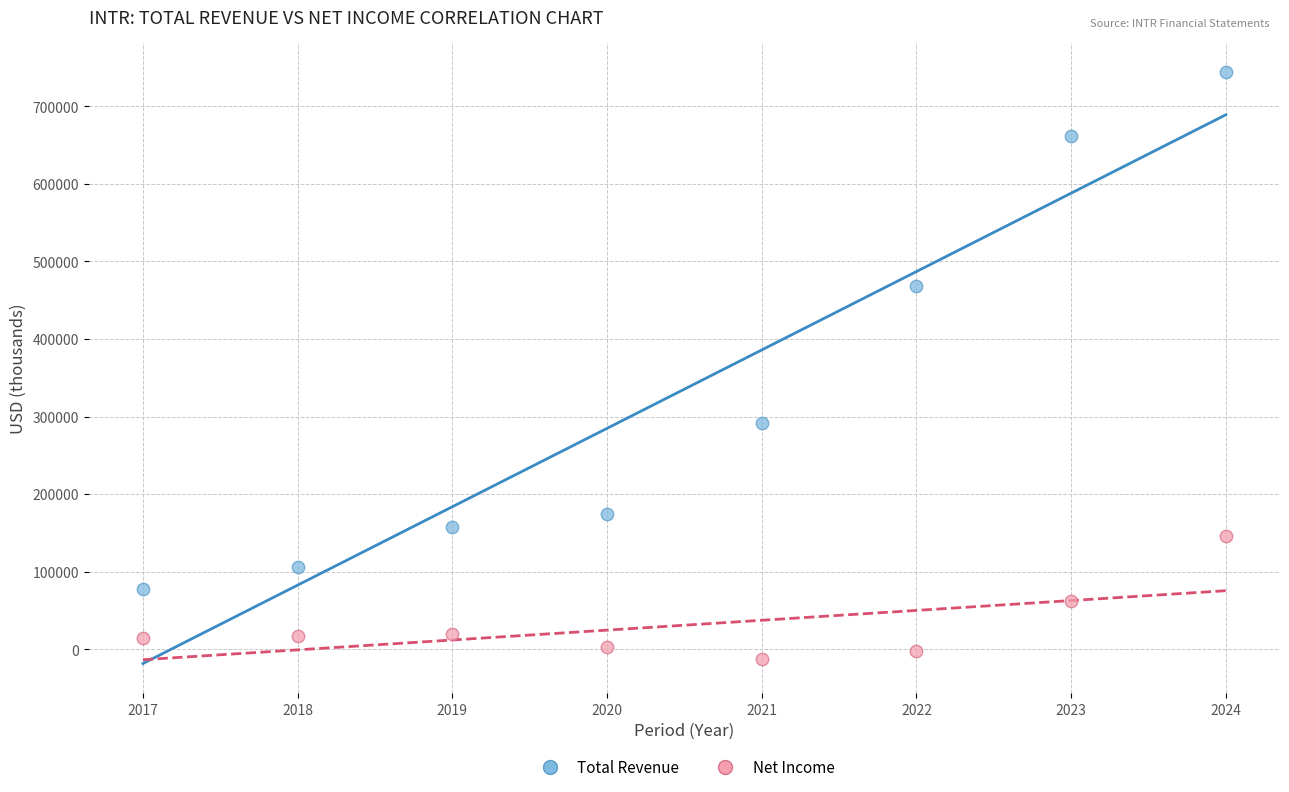

Which series has the largest Y range (max minus min)?

Total Revenue